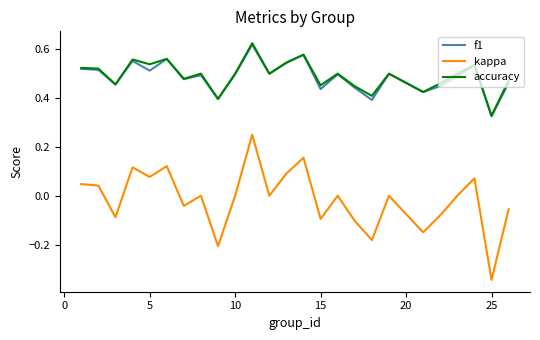

True or false: kappa and accuracy cross at least once.

False